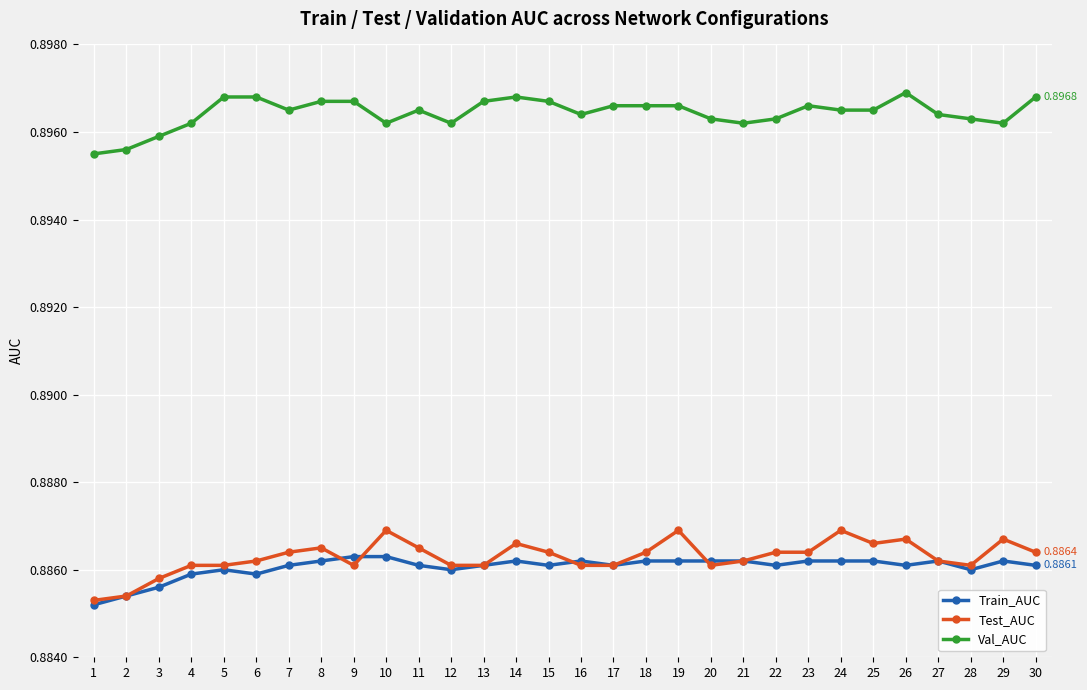

How many lines are shown in the chart?

3